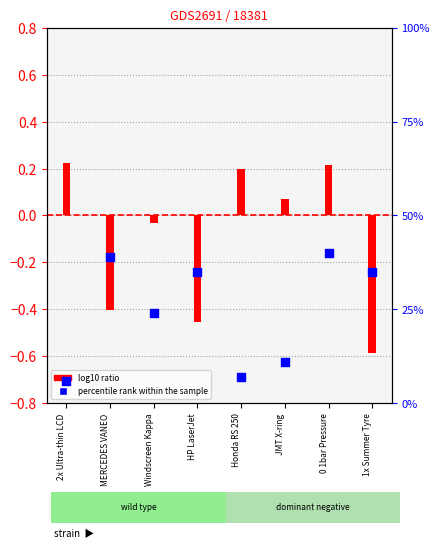

Is the value of log10 ratio at 2x Ultra-thin LCD greater than the value of percentile rank within the sample at Honda RS 250?

No